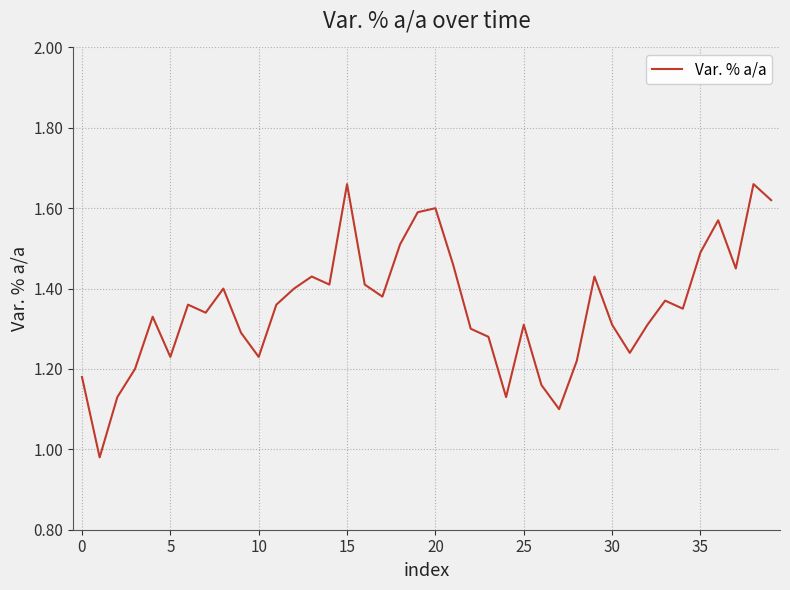

What is the difference between the maximum and minimum values?

0.7